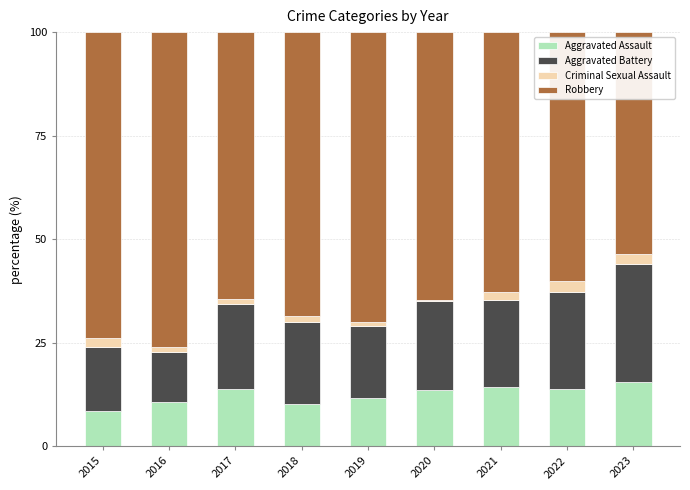

How many values in the Aggravated Assault series are below 13?

4